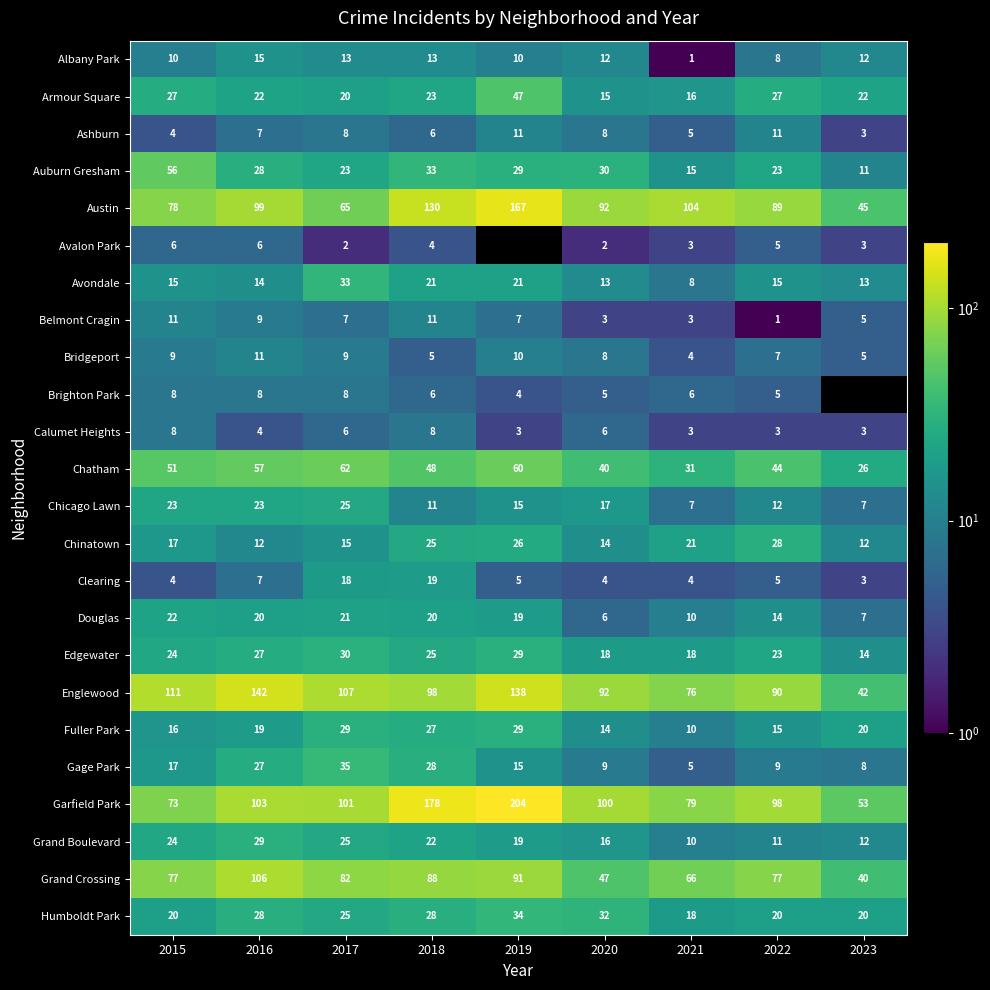

How many categories are shown in the chart?

9